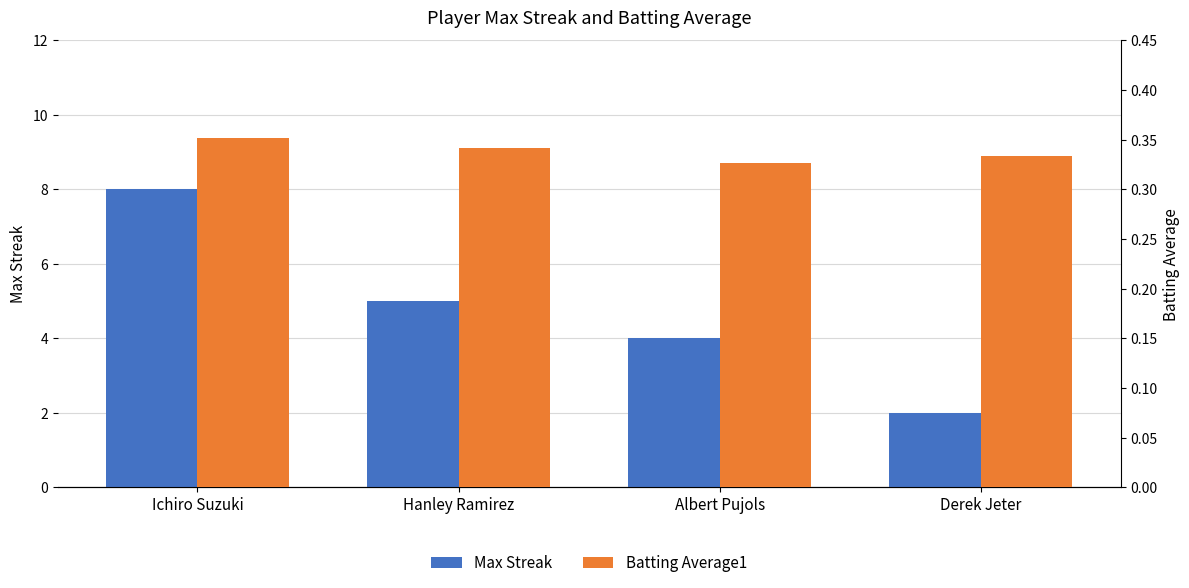

What position from the left is Derek Jeter?

4